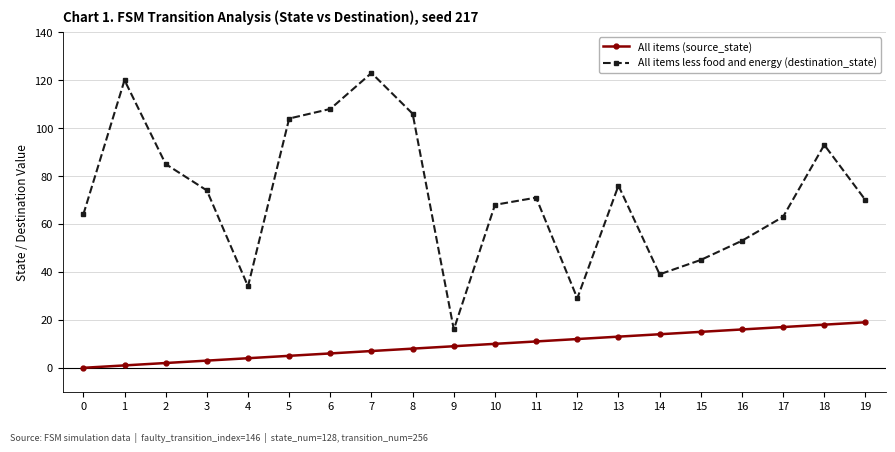

Which series has the widest spread of values?

All items less food and energy (destination_state)